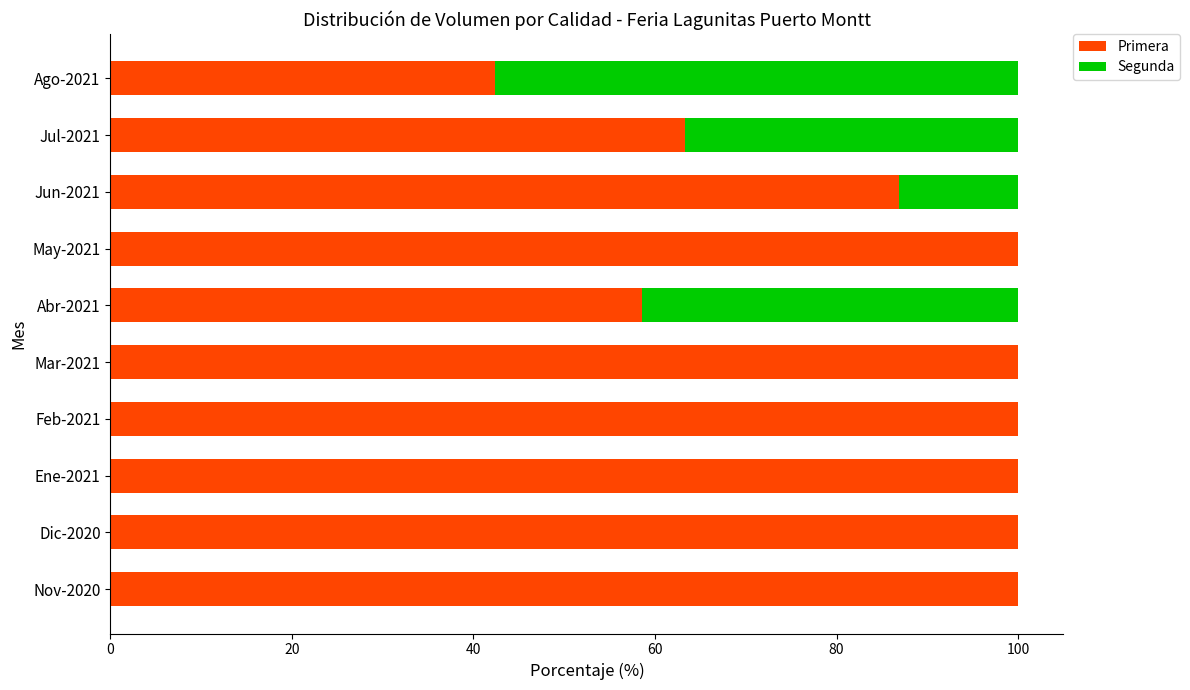

What is the highest value of the Primera series?

100.0